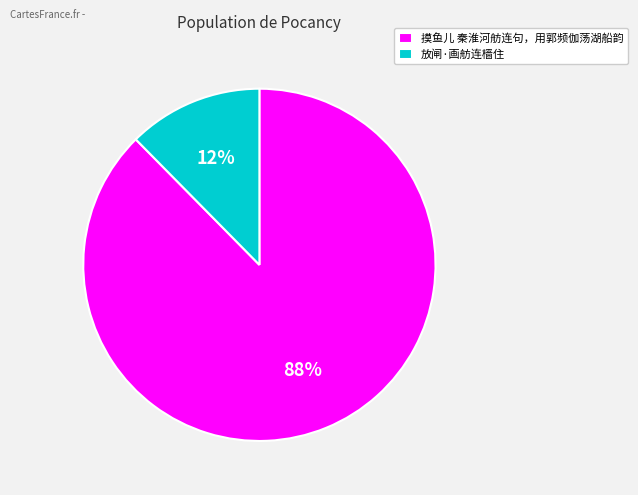

Combined, do 放闸·画舫连樯住 and 摸鱼儿 秦淮河舫连句，用郭频伽荡湖船韵 account for over 50%?

Yes